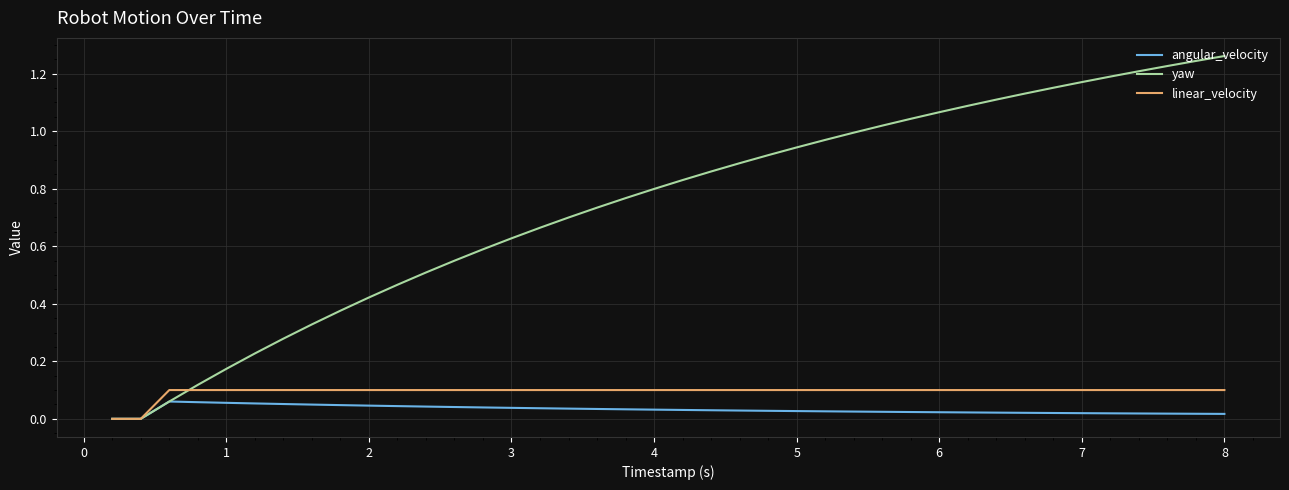

Which series has the widest spread of values?

yaw